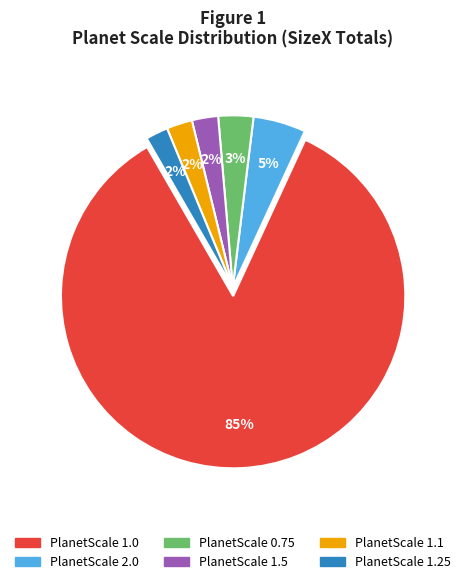

To the nearest percent, what is the average slice percentage?

17%